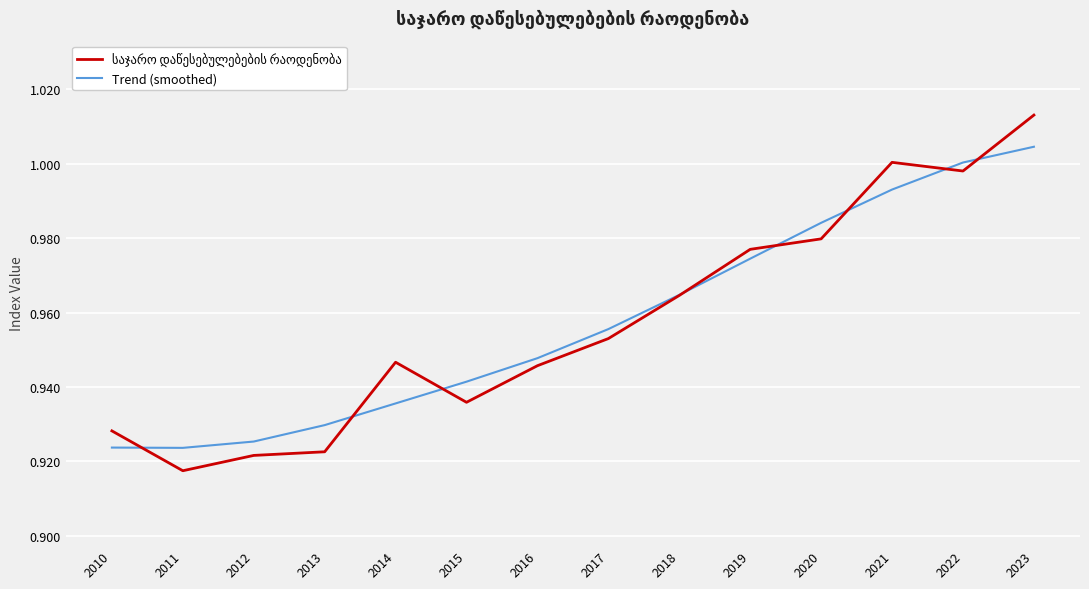

What is the sum of all Trend (smoothed) values?

13.4